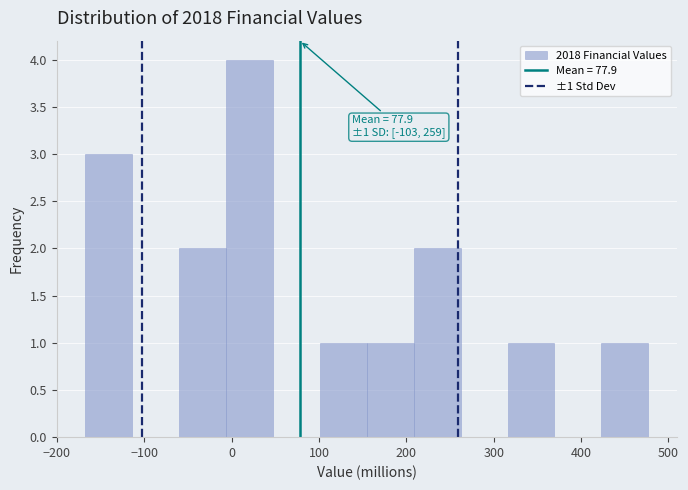

Which range on the x-axis has the tallest bar?

-10 to 50